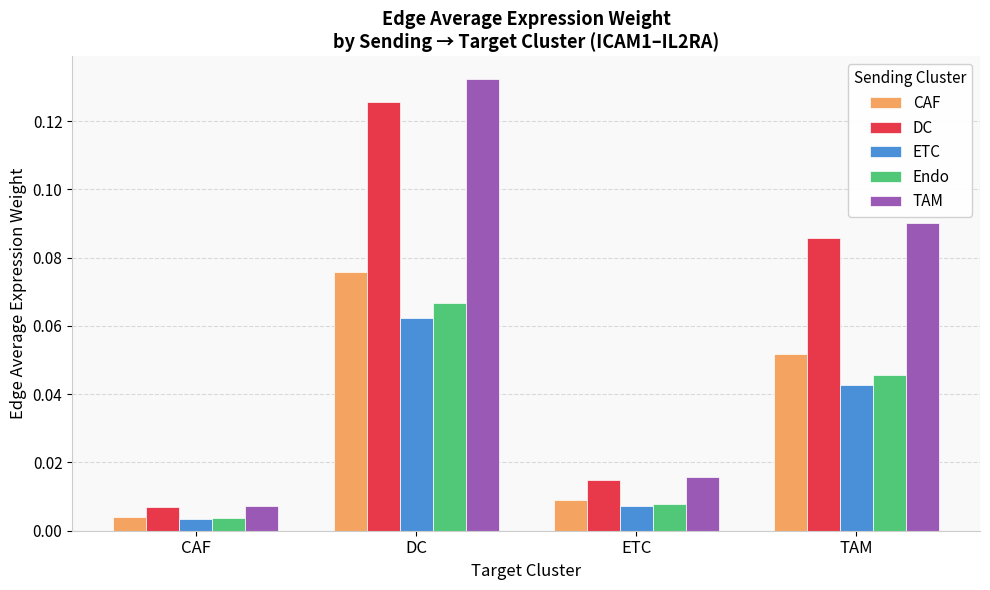

Which series changed the most between CAF and ETC?

TAM